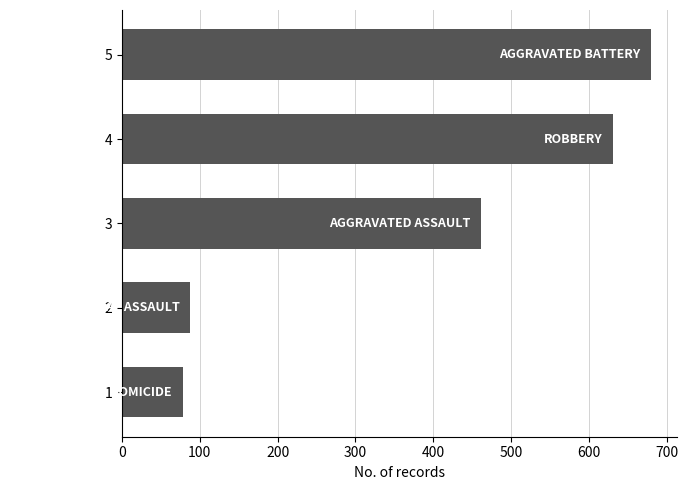

What value does the data have at 1?

79